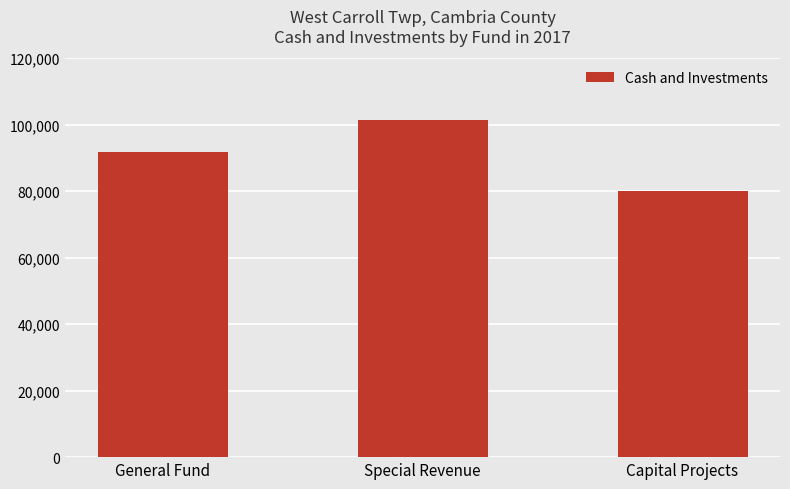

Which label corresponds to the largest value in the chart?

Special Revenue